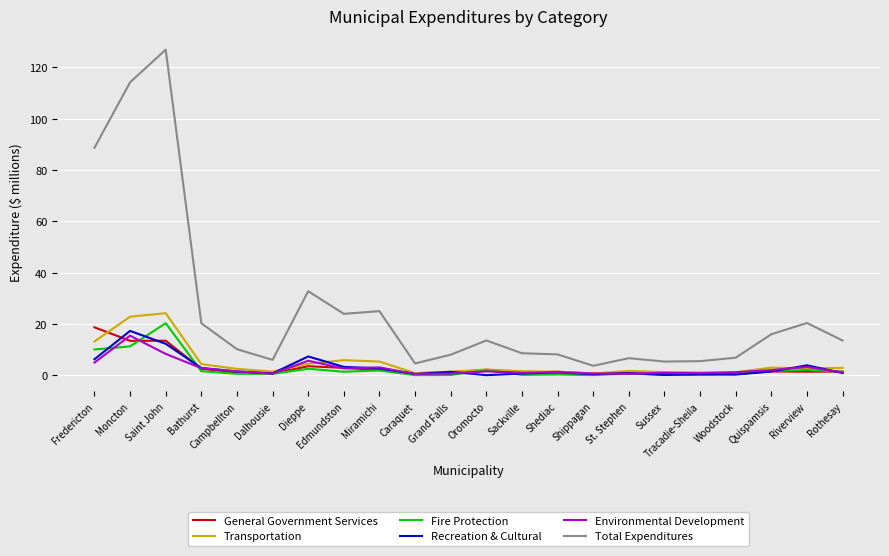

Which category has the highest value in the Transportation series?

Saint John